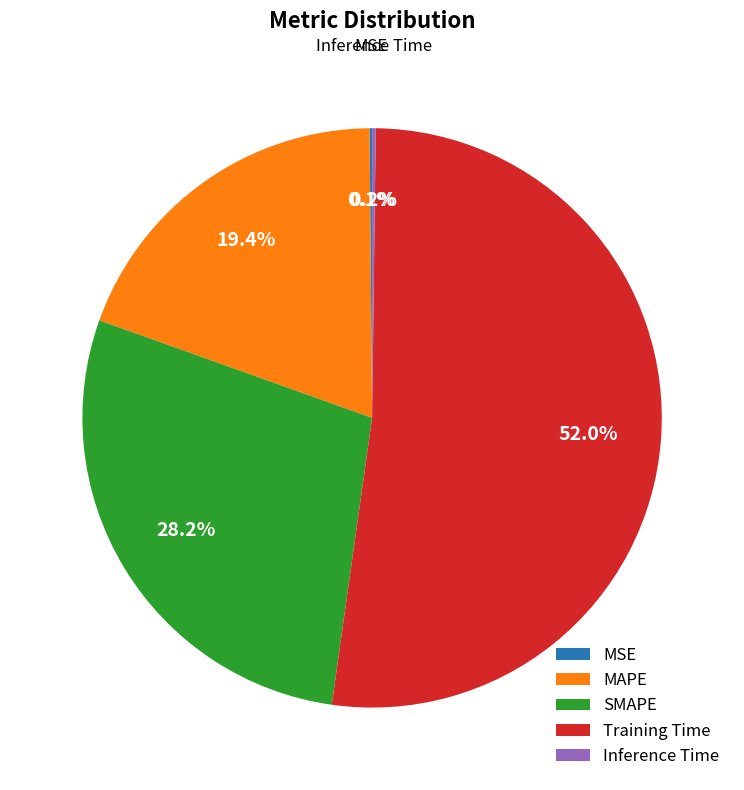

Which slice is the largest?

Training Time